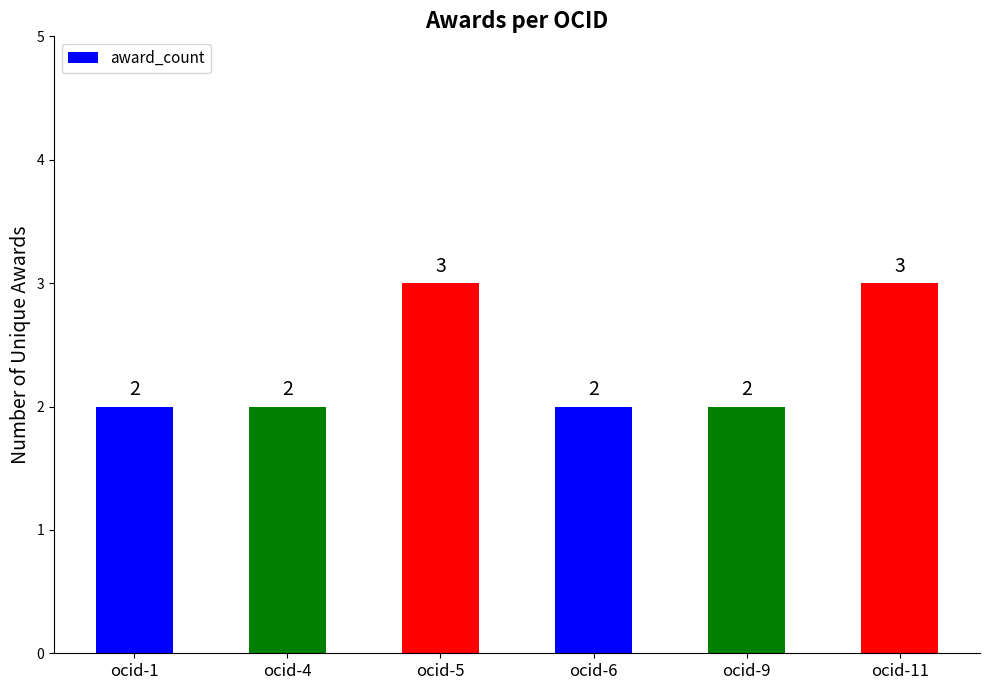

Reading left to right, transcribe all the data shown in this chart.

2	2	3	2	2	3